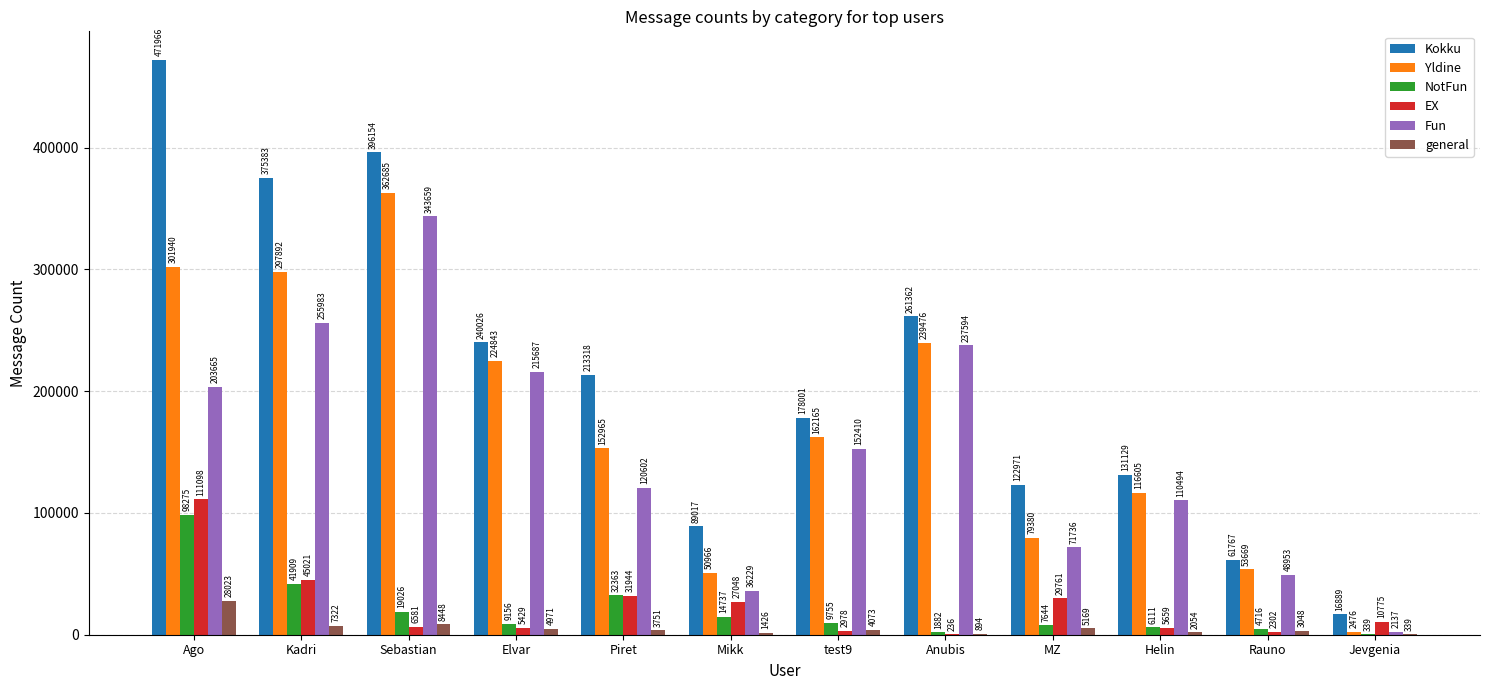

Count the number of categories in the chart.

12